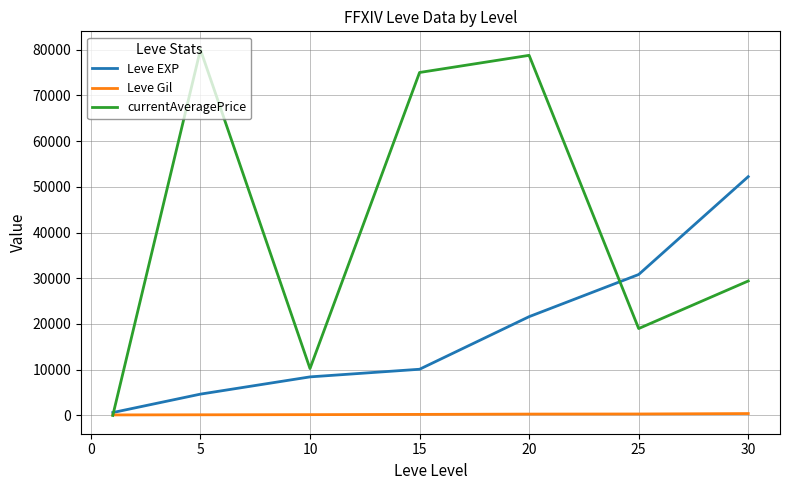

How many lines are shown in the chart?

3